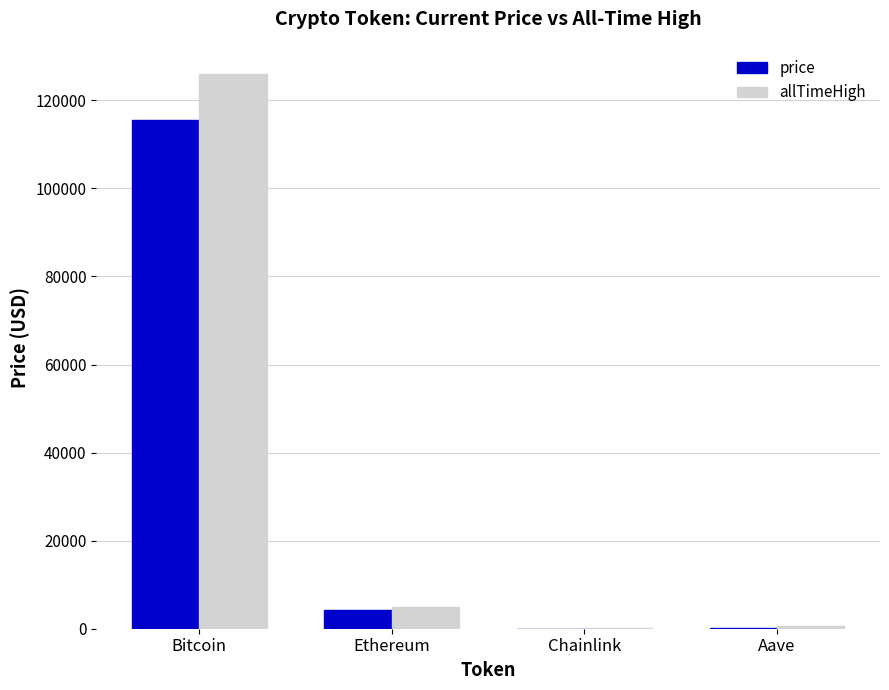

Is it true that price equals 32508.8 at Bitcoin?

False